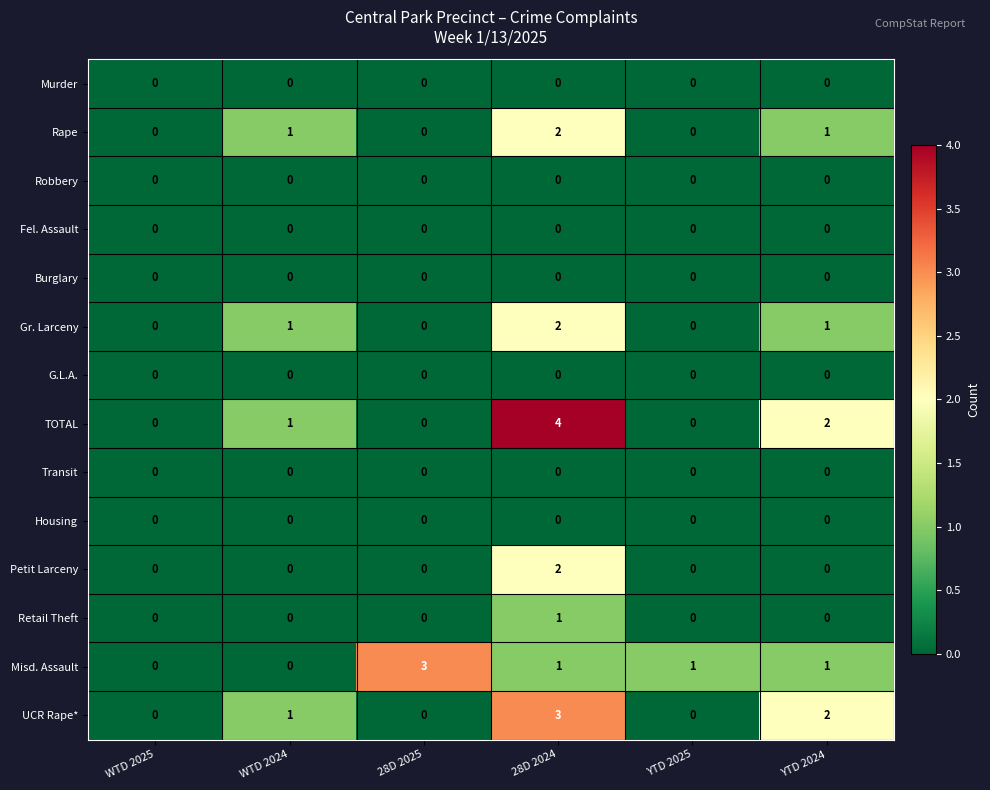

True or false: Housing has a value of 0 at YTD 2025.

True